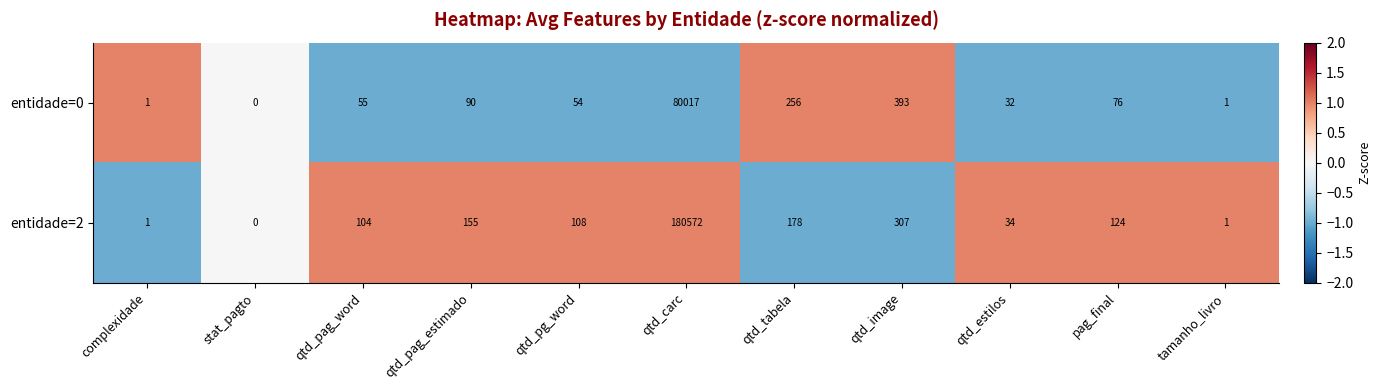

Is it true that entidade=2 equals 1 at tamanho_livro?

True